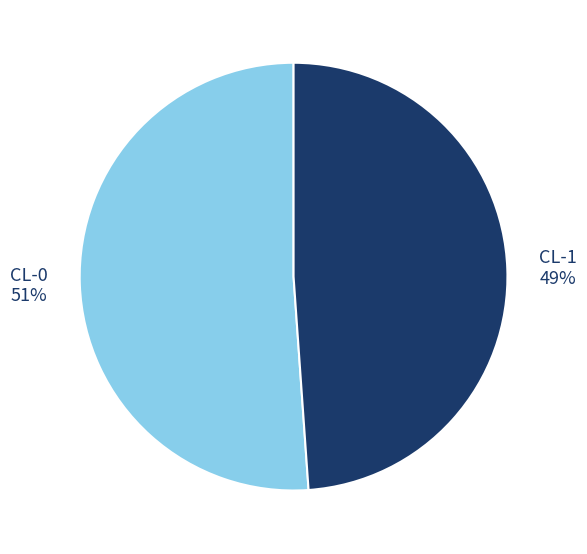

Does any single category account for the majority?

Yes